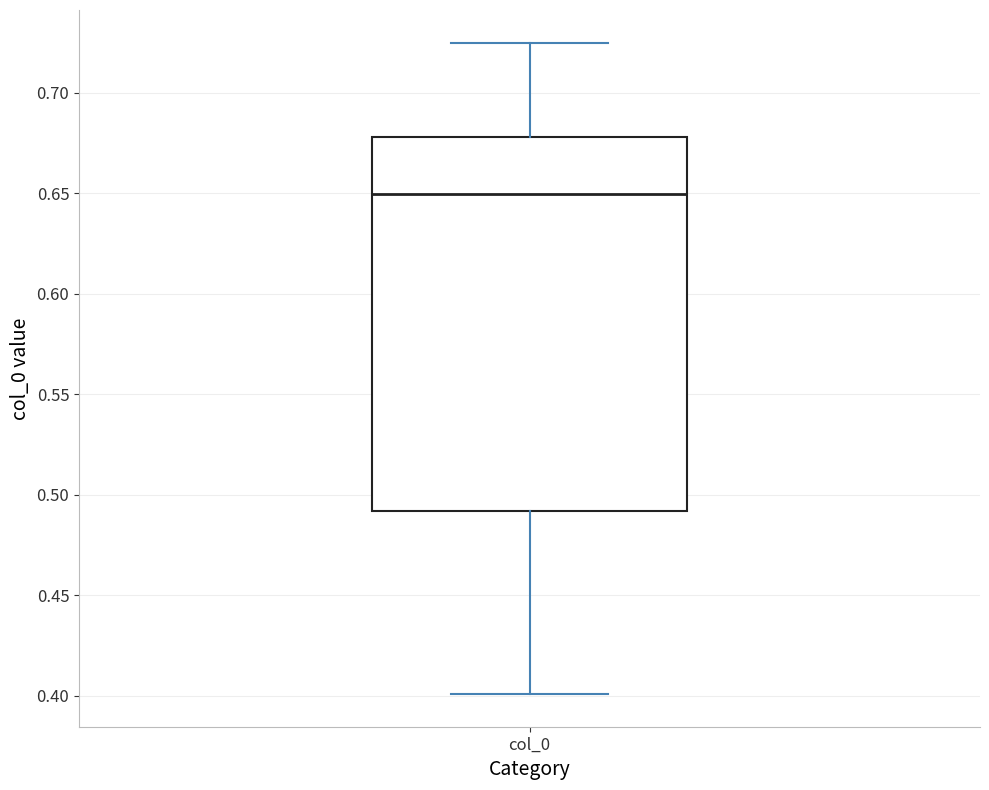

Read this box plot against the y-axis: the position of the median line, the range covered by the box, and the ends of both whiskers. The values are not printed on the chart, so give them approximately, as read against the axis.

median 0.650, box 0.490 to 0.680, whiskers 0.400 to 0.725